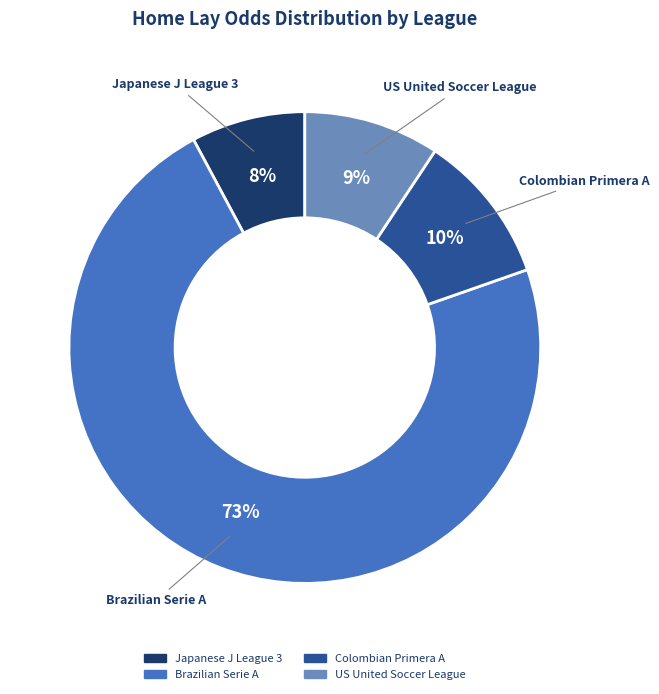

Is there a majority slice in this chart?

Yes